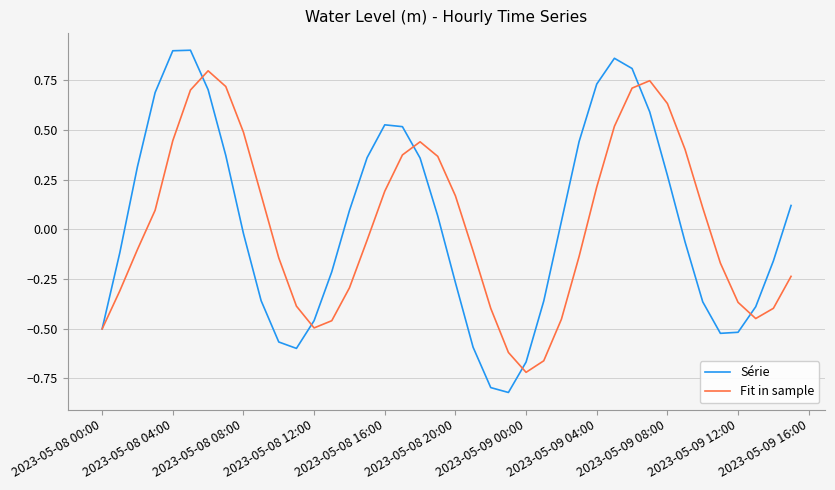

List the series in order of their peak value, lowest first.

Fit in sample, Série